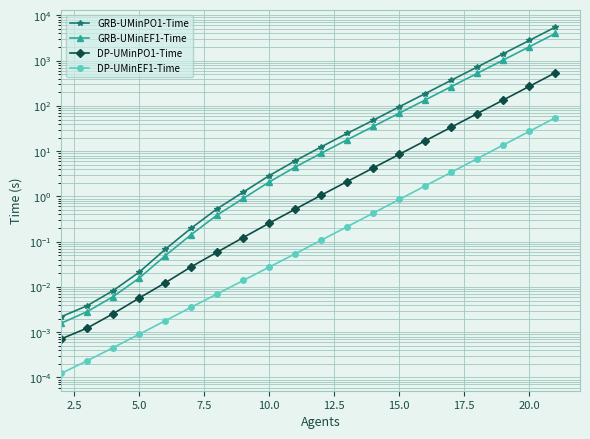

Reading right to left, list all the values displayed in this chart.

GRB-UMinPO1-Time: 5498.9	2798.1	1423.5	724.6	368.9	187.2	95.7	48.1	24.8	12.5	6.1	2.9	1.2	0.5	0.2	0.1	0.0	0.0	0.0	0.0
GRB-UMinEF1-Time: 3982.3	2026.8	1031.2	524.9	267.1	135.7	69.2	35.1	17.9	9.0	4.5	2.1	0.9	0.4	0.1	0.0	0.0	0.0	0.0	0.0
DP-UMinPO1-Time: 539.9	270.1	135.2	67.7	33.9	17.0	8.5	4.3	2.1	1.1	0.5	0.3	0.1	0.1	0.0	0.0	0.0	0.0	0.0	0.0
DP-UMinEF1-Time: 54.8	27.4	13.7	6.8	3.4	1.7	0.9	0.4	0.2	0.1	0.1	0.0	0.0	0.0	0.0	0.0	0.0	0.0	0.0	0.0